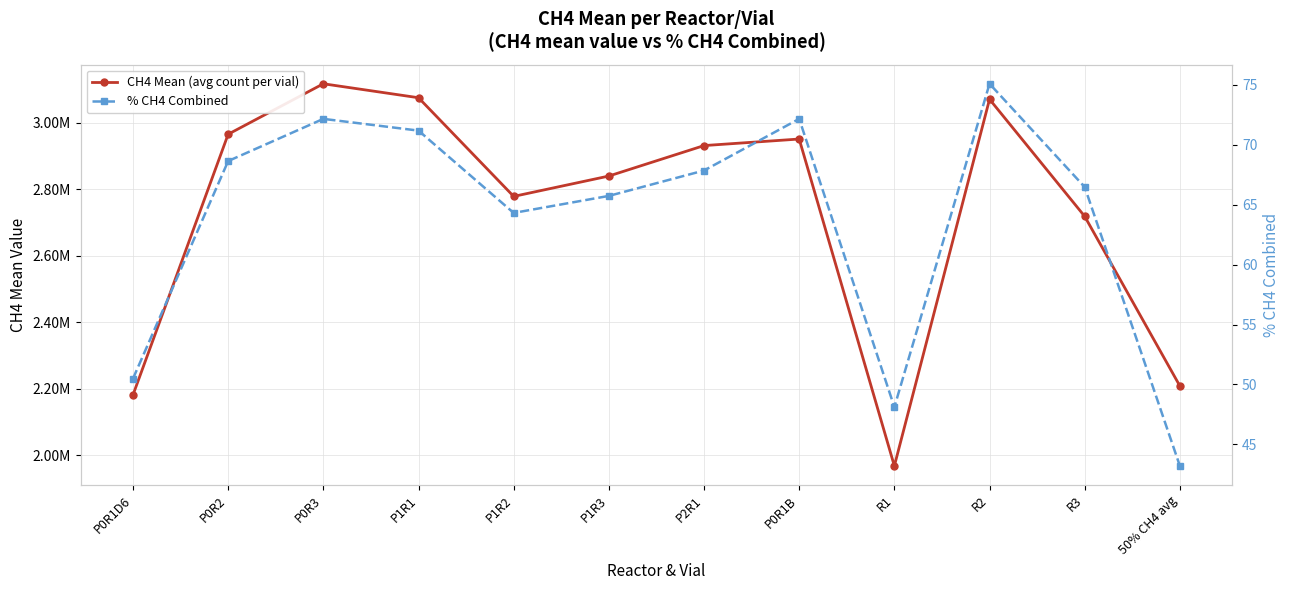

How many interior local peaks does the CH4 Mean (avg count per vial) series have?

3